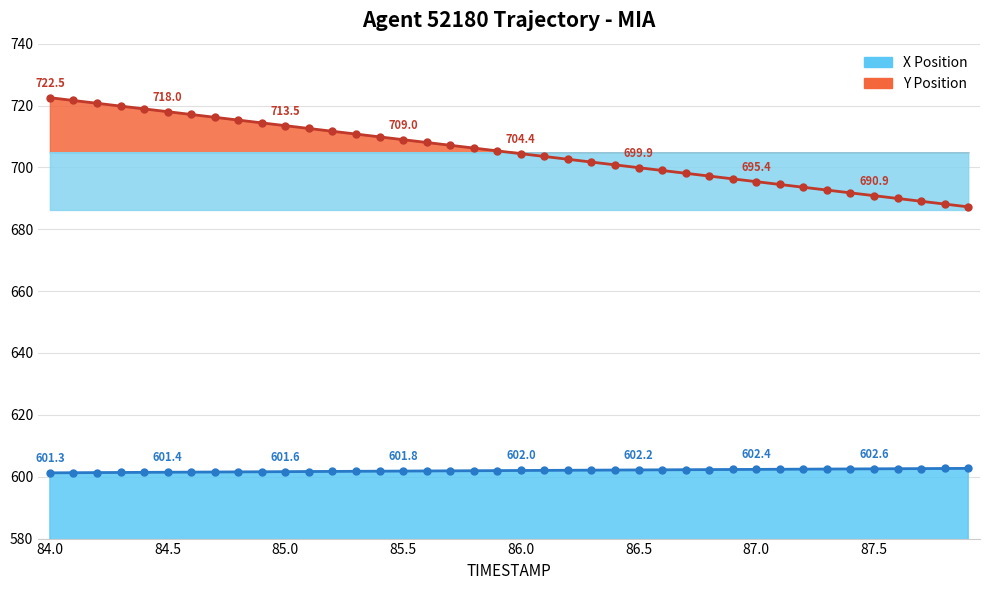

True or false: Y and X intersect in this chart.

False